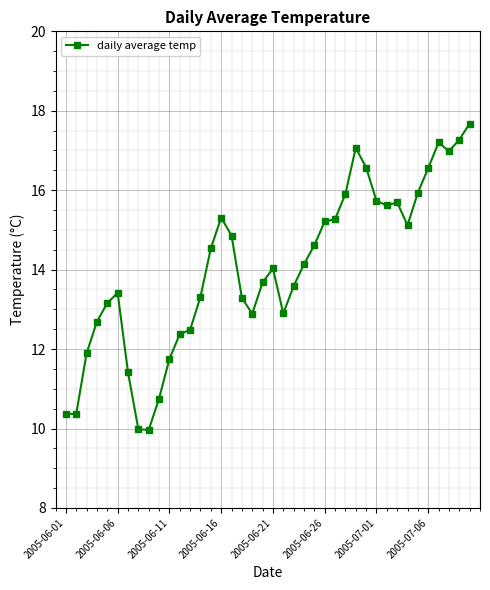

True or false: the data has more than 2 interior local peaks.

True